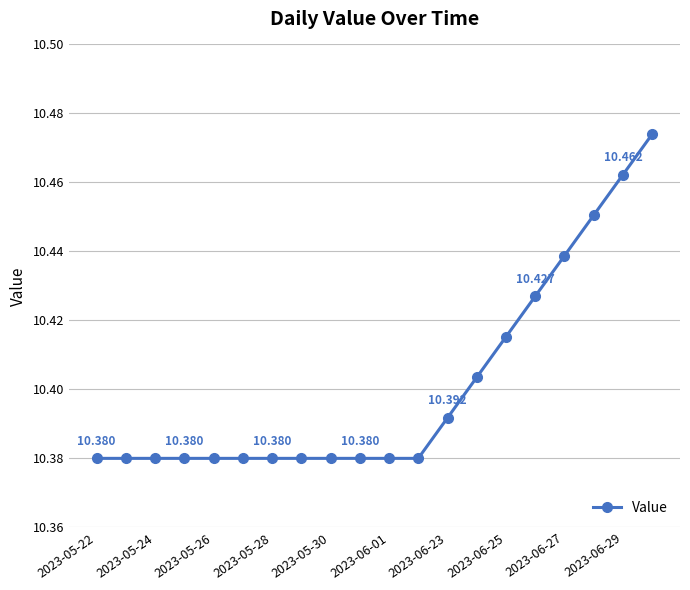

Count the number of data series in this chart.

1